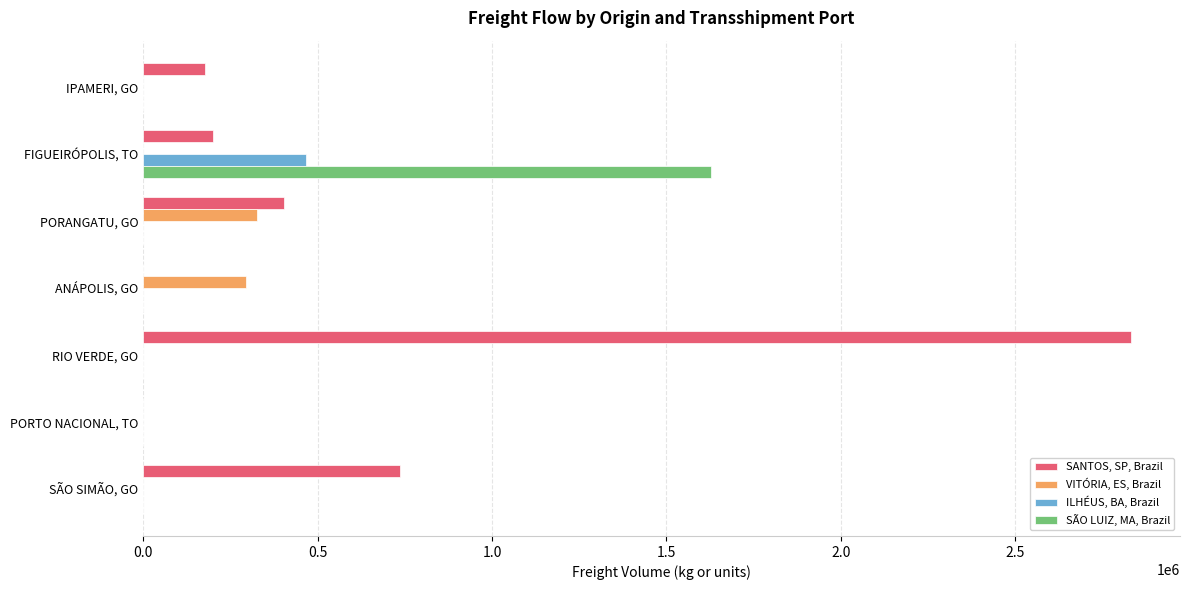

At which label does SANTOS, SP, Brazil reach its peak?

RIO VERDE, GO